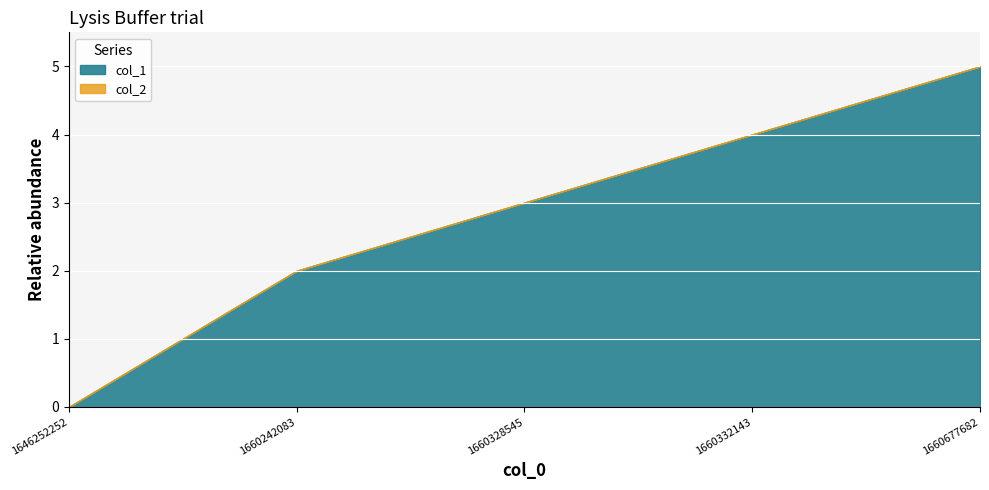

At which category is the sum across all series the highest?

1660677682